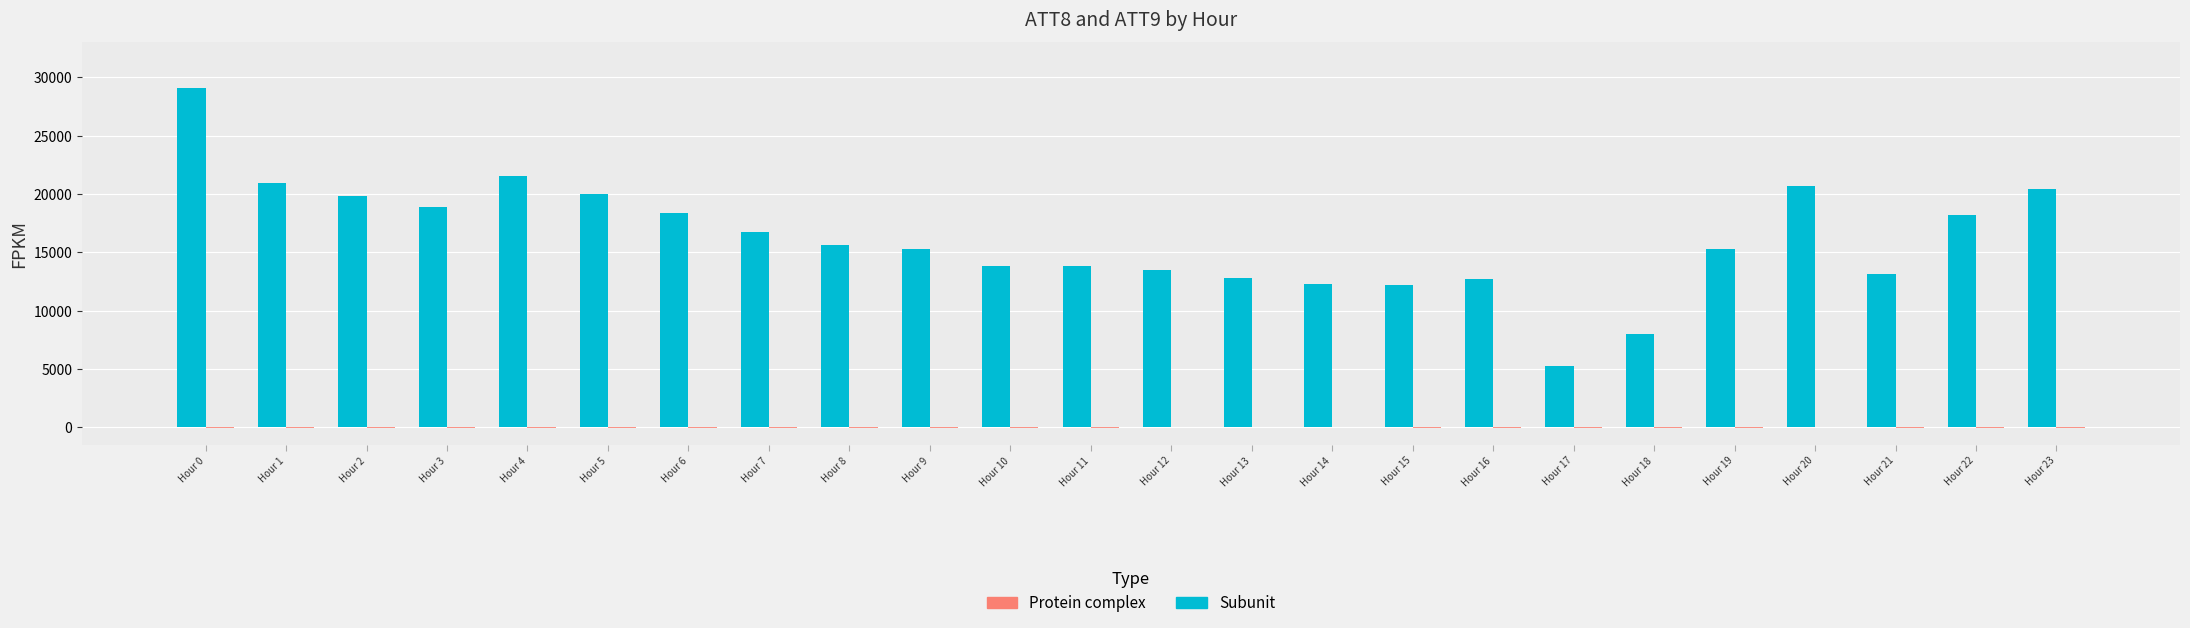

What is the greatest value displayed?

29100.0